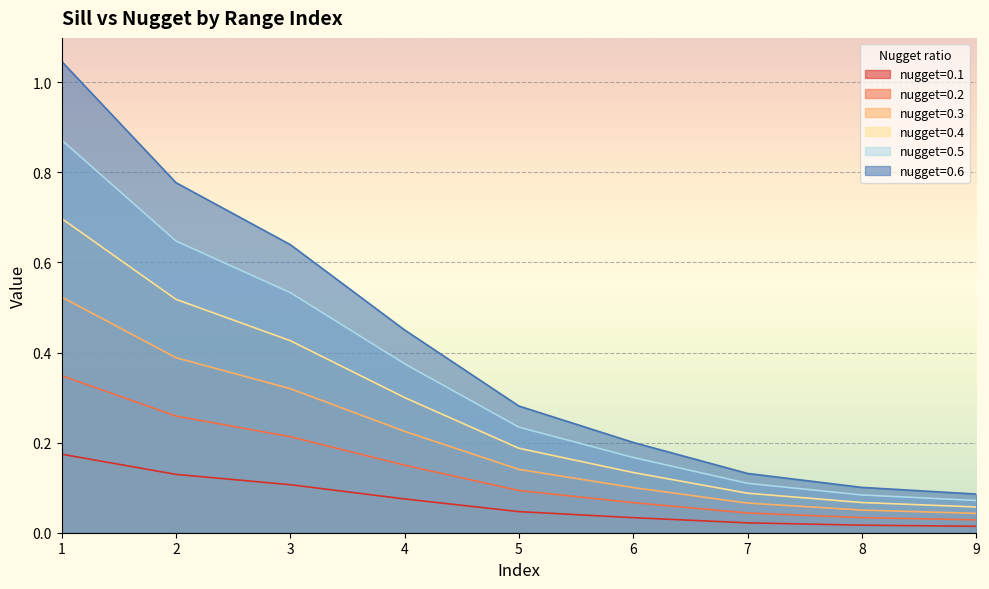

Is the value of nugget=0.2 at 8 greater than the value of nugget=0.3 at 2?

No